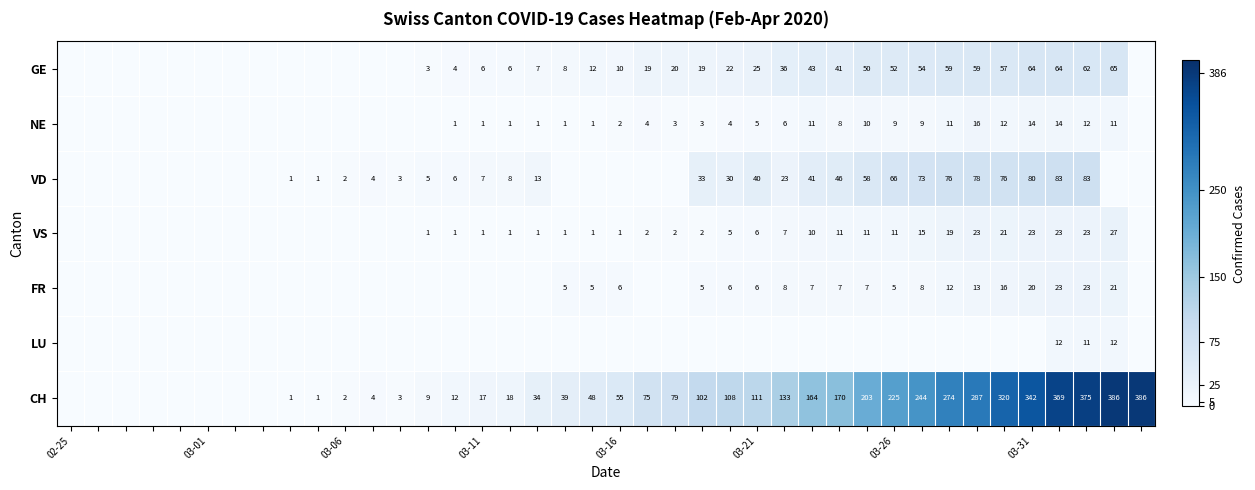

True or false: VS has a value of 1 at 03-11.

True